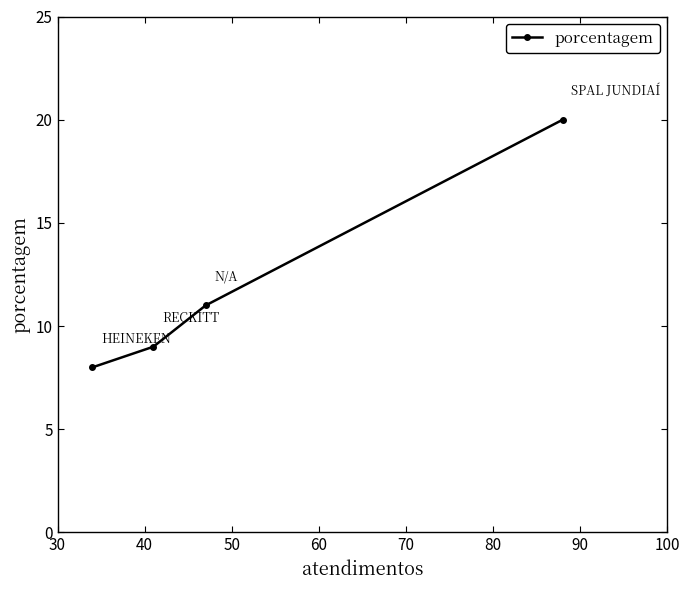

Does the chart display data point markers on the line(s)?

Yes